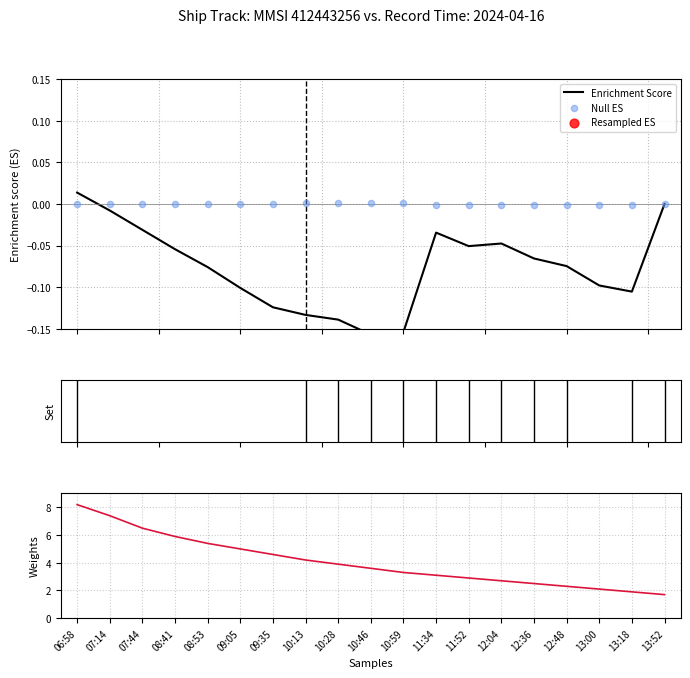

At how many categories does at least one series exceed 1?

19